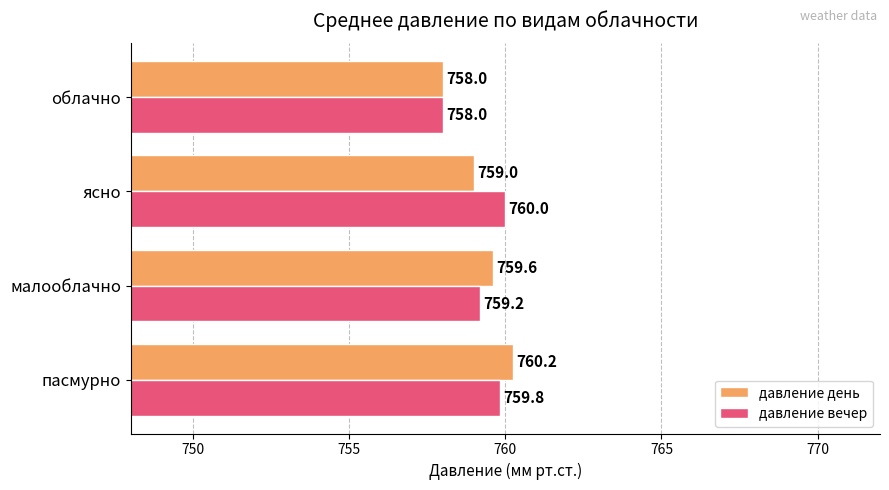

At how many categories does at least one series exceed 759?

3